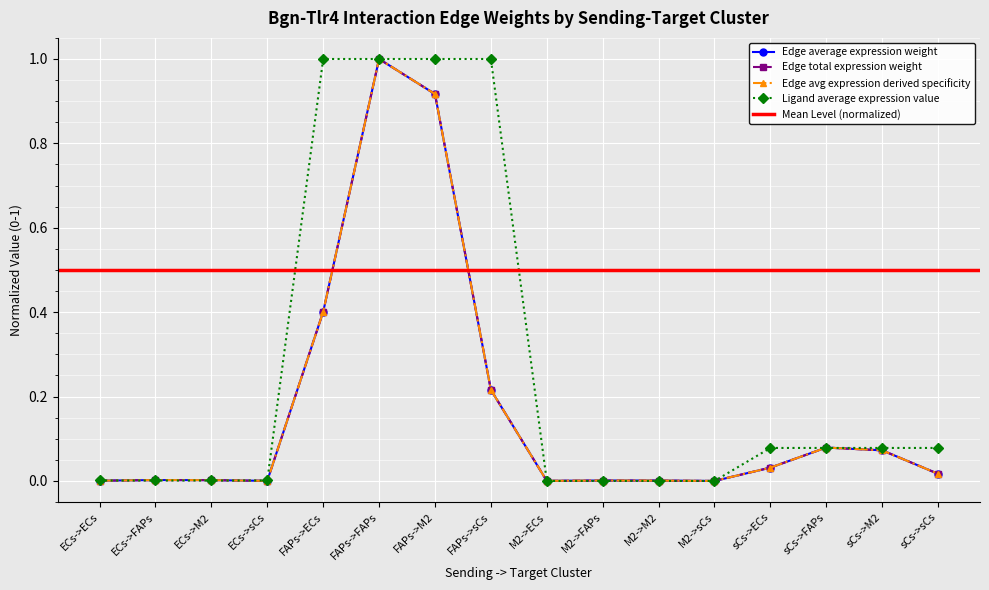

Which series has the widest spread of values?

Edge average expression weight